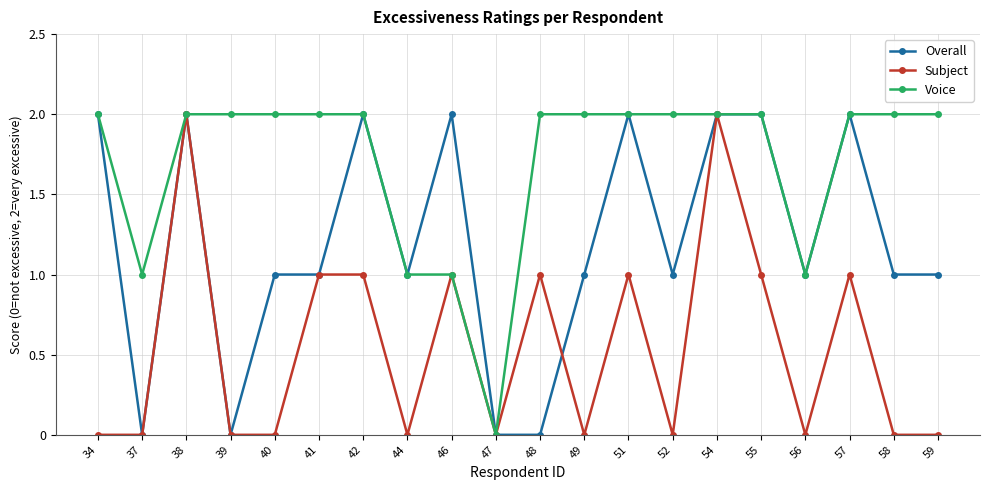

What is the value of the Overall point at the 20th from the left?

1